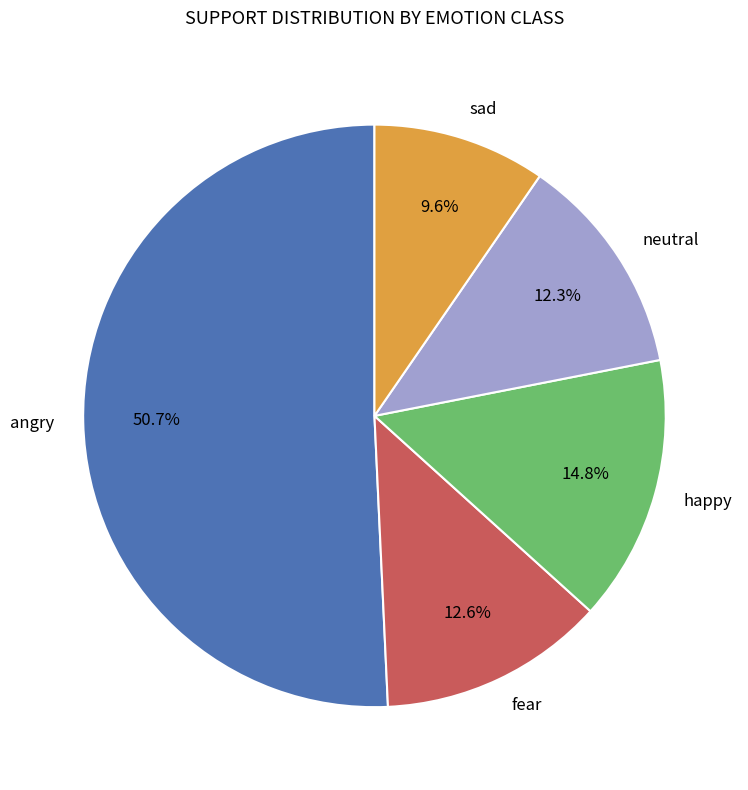

How many slices are in this pie chart?

5